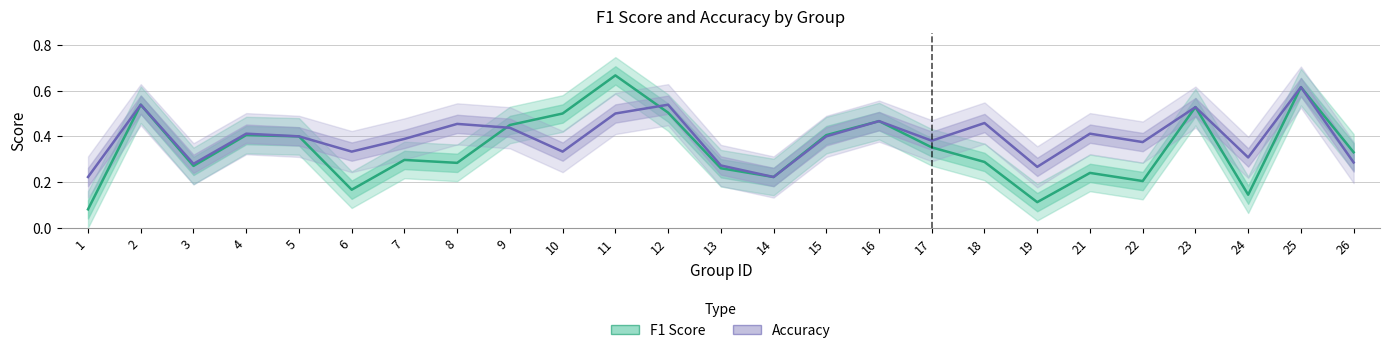

Which series has the widest spread of values?

F1 Score